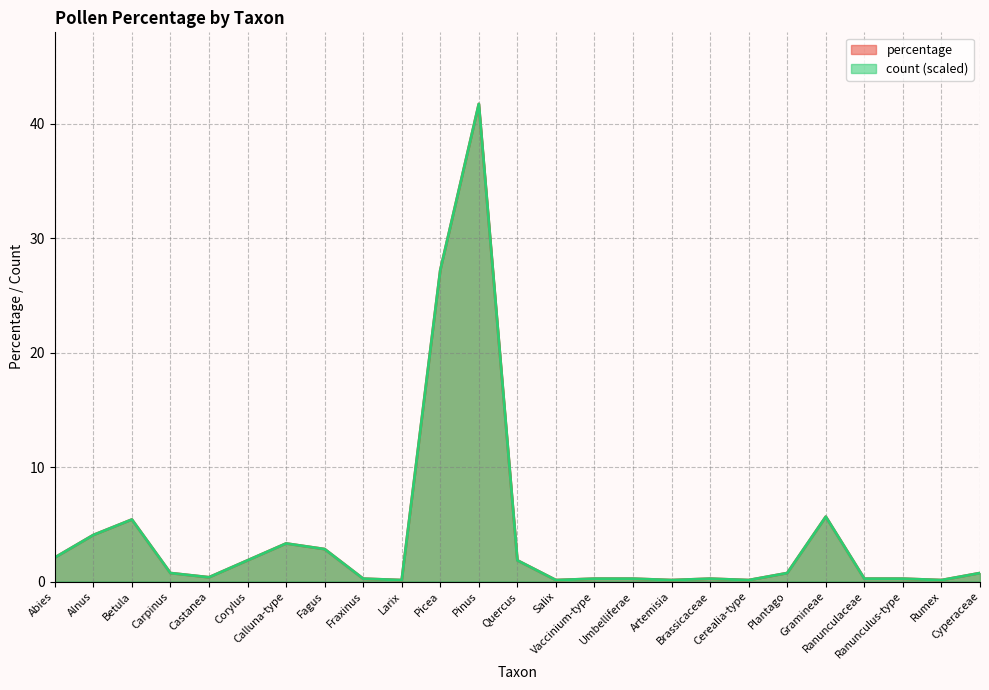

Does the chart have visible grid lines?

Yes